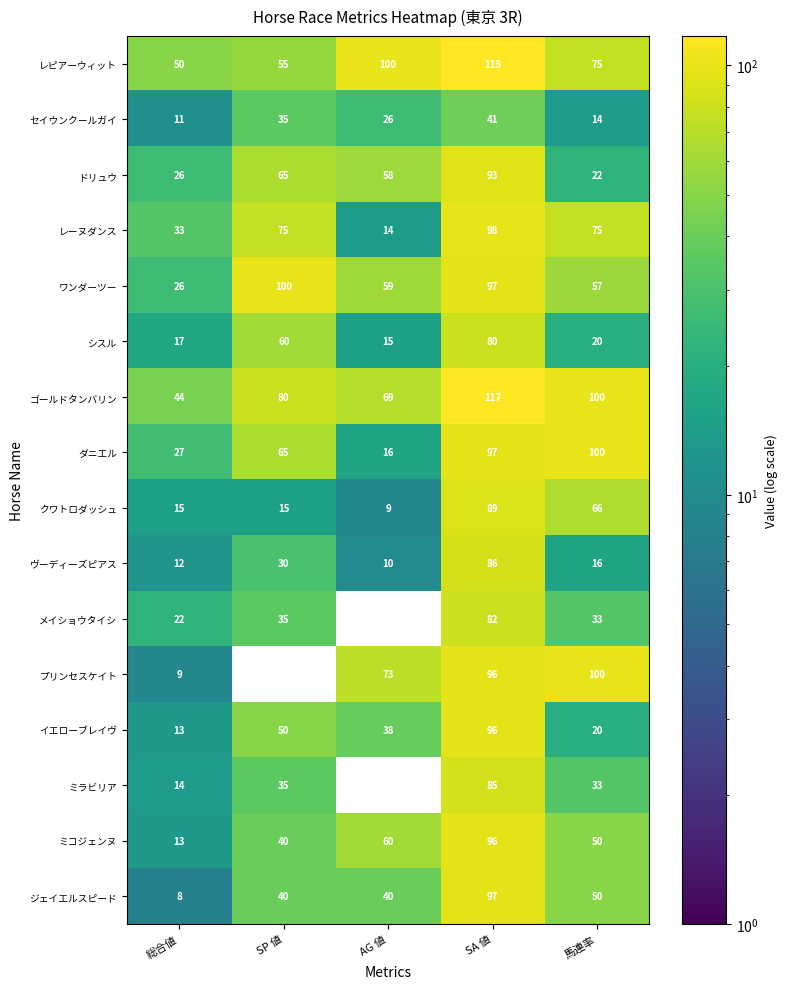

What is the average value of the クワトロダッシュ series?

39